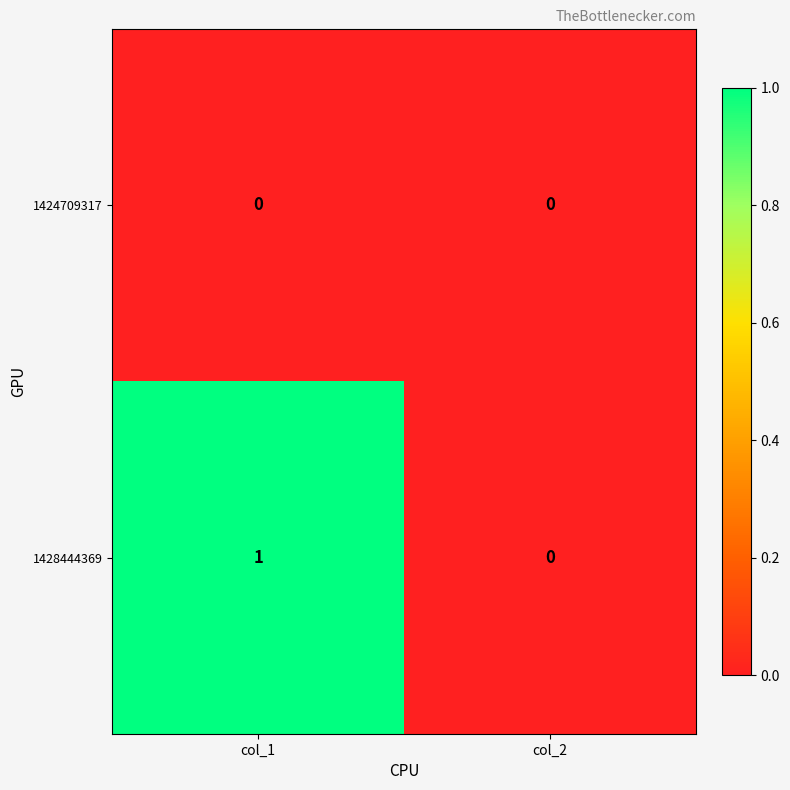

Is it true that 1424709317 equals 0 at col_2?

True